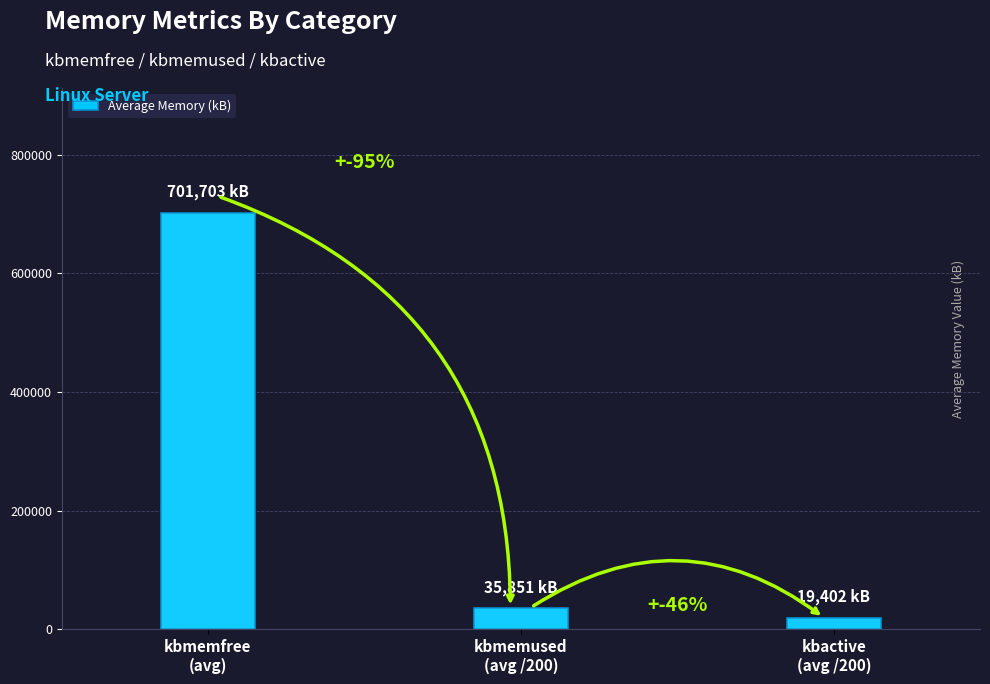

Does the chart contain stacked bars?

No